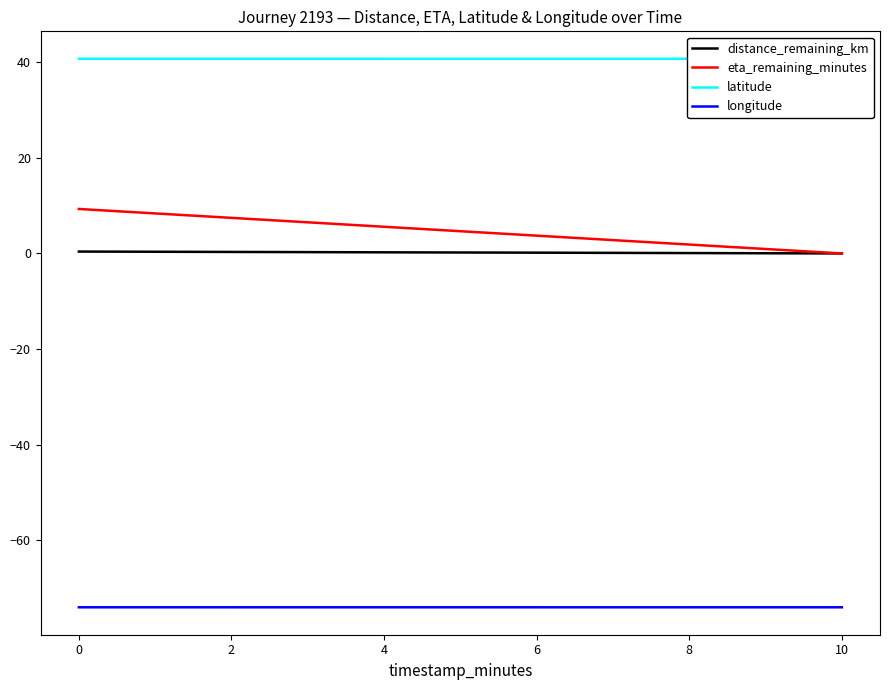

True or false: distance_remaining_km and longitude cross at least once.

False